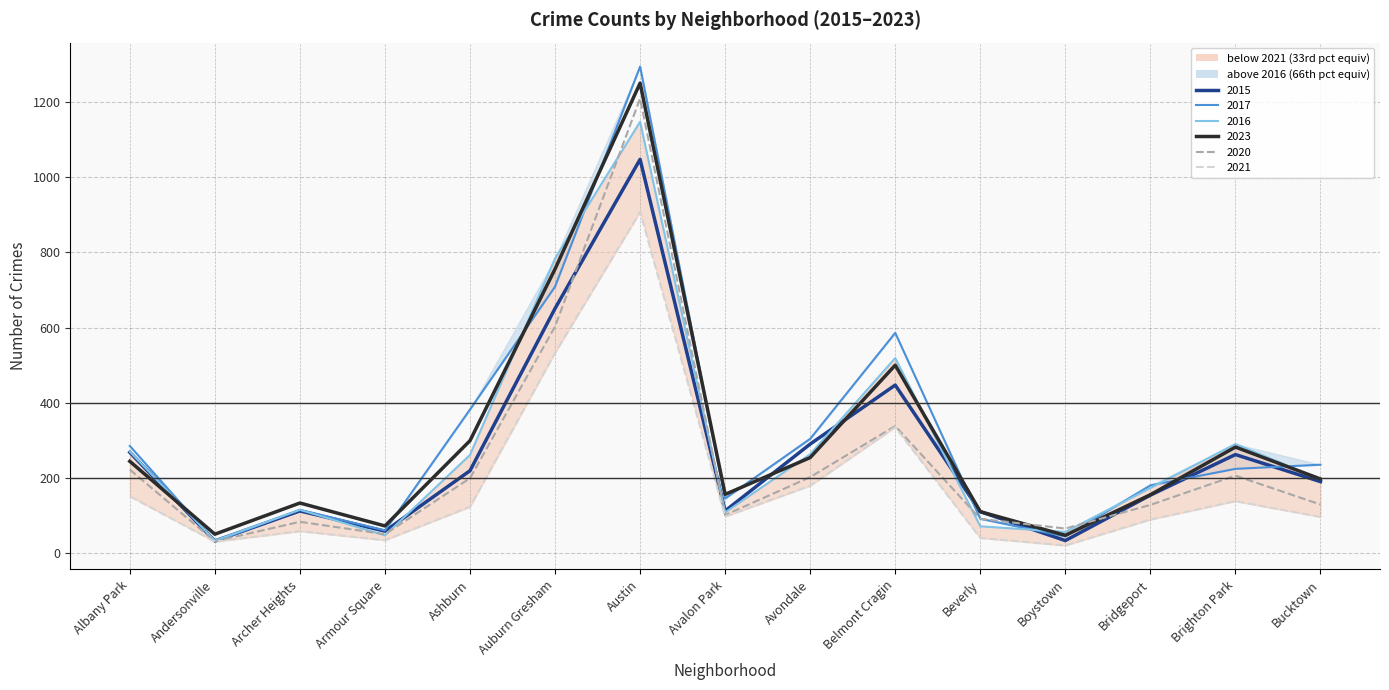

List the labels in order of 2017 value, largest first.

Austin, Auburn Gresham, Belmont Cragin, Ashburn, Avondale, Albany Park, Bucktown, Brighton Park, Bridgeport, Avalon Park, Archer Heights, Beverly, Armour Square, Boystown, Andersonville